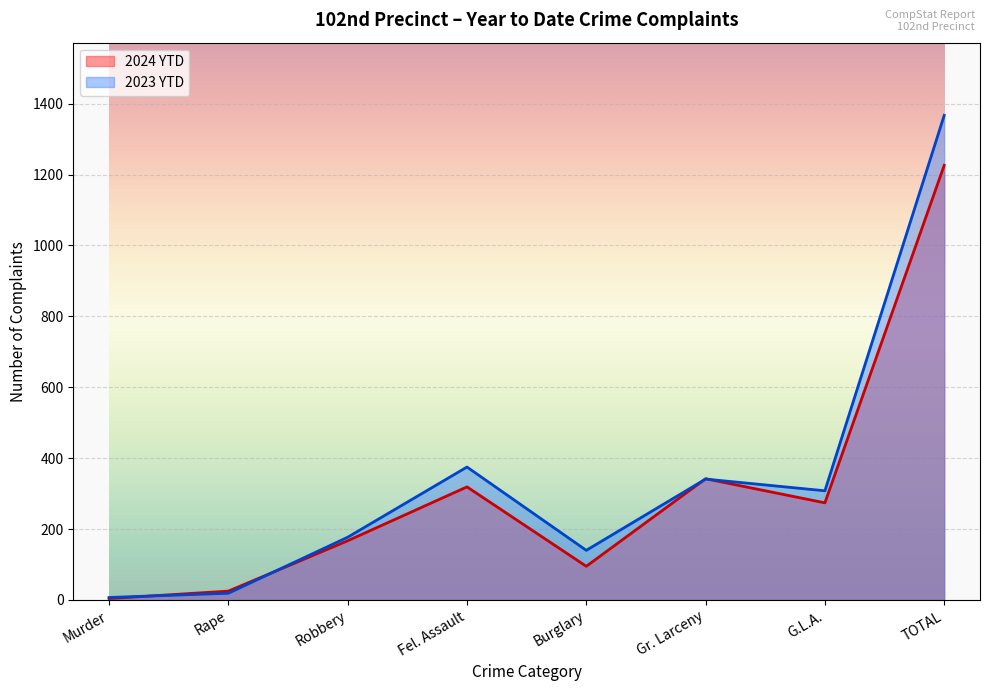

Which category has the lowest value in the 2024 YTD series?

Murder